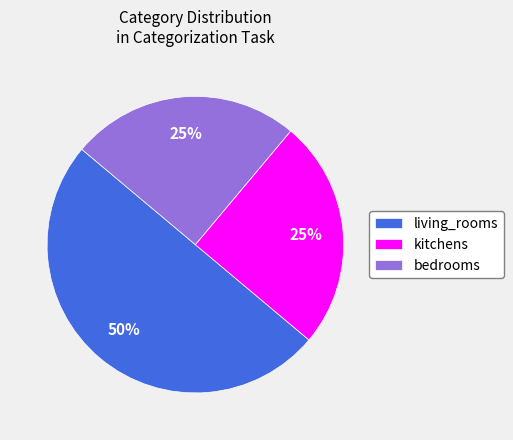

Which category has the biggest portion of the pie?

living_rooms